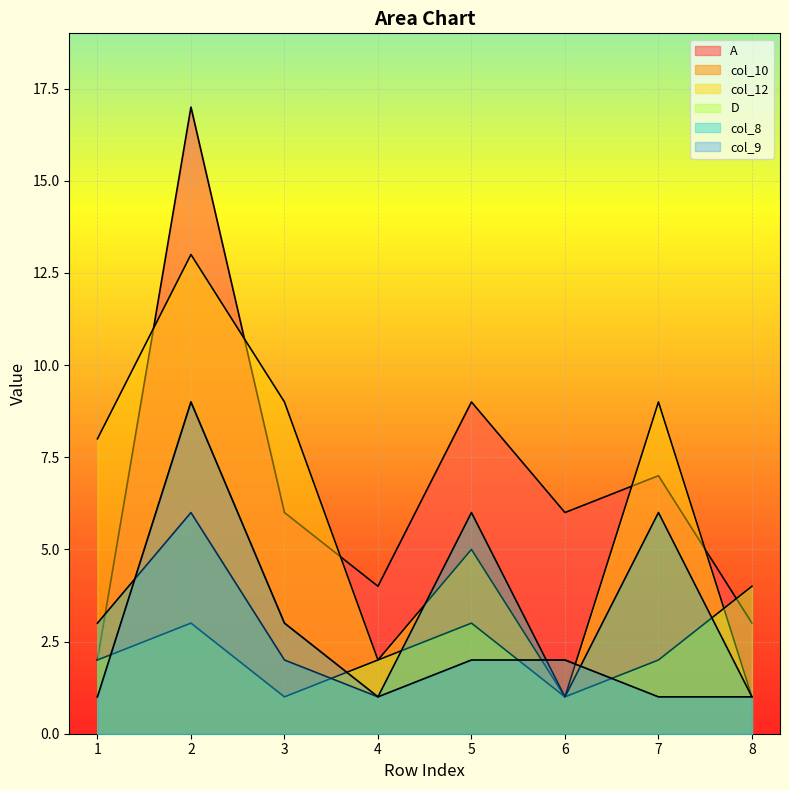

Reading left to right, what are all the values shown in this chart?

A: 2	17	6	4	9	6	7	3
col_10: 1	9	3	1	2	2	1	1
col_12: 8	13	9	2	5	1	9	1
D: 2	3	1	2	3	1	2	4
col_8: 3	6	2	1	6	1	6	1
col_9: 1	9	3	1	2	2	1	1